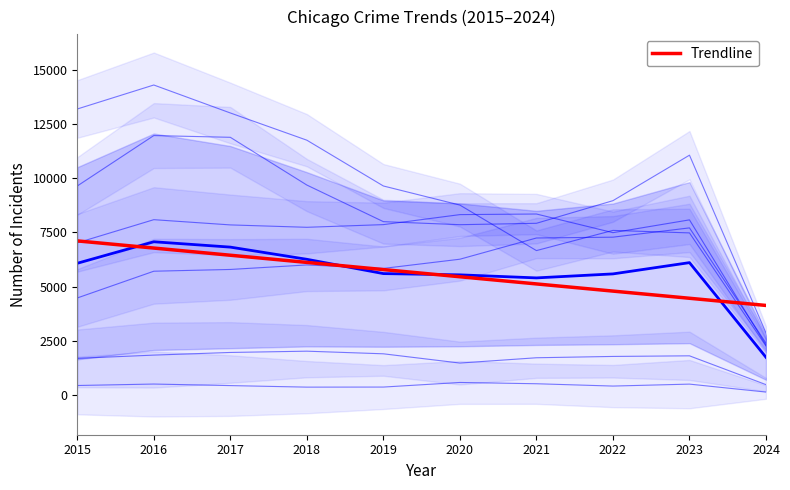

What is the difference between the maximum and minimum values in the Robbery series?

9092